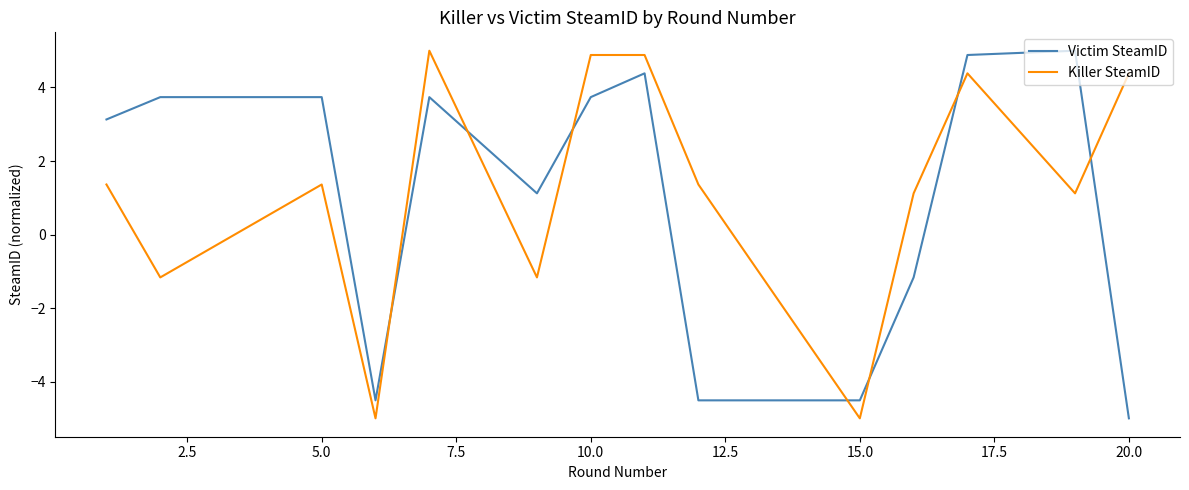

What is the lowest value of the Killer SteamID series?

-5.0